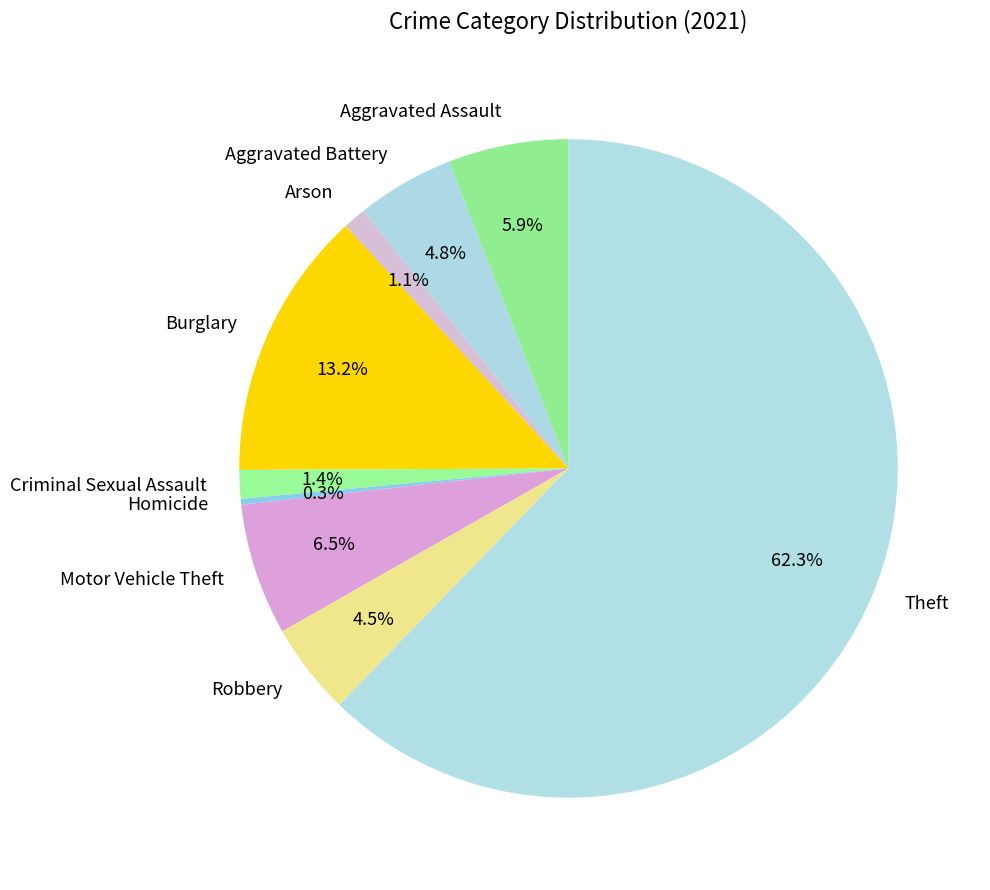

The Criminal Sexual Assault slice represents 14% of the pie. True or false?

False